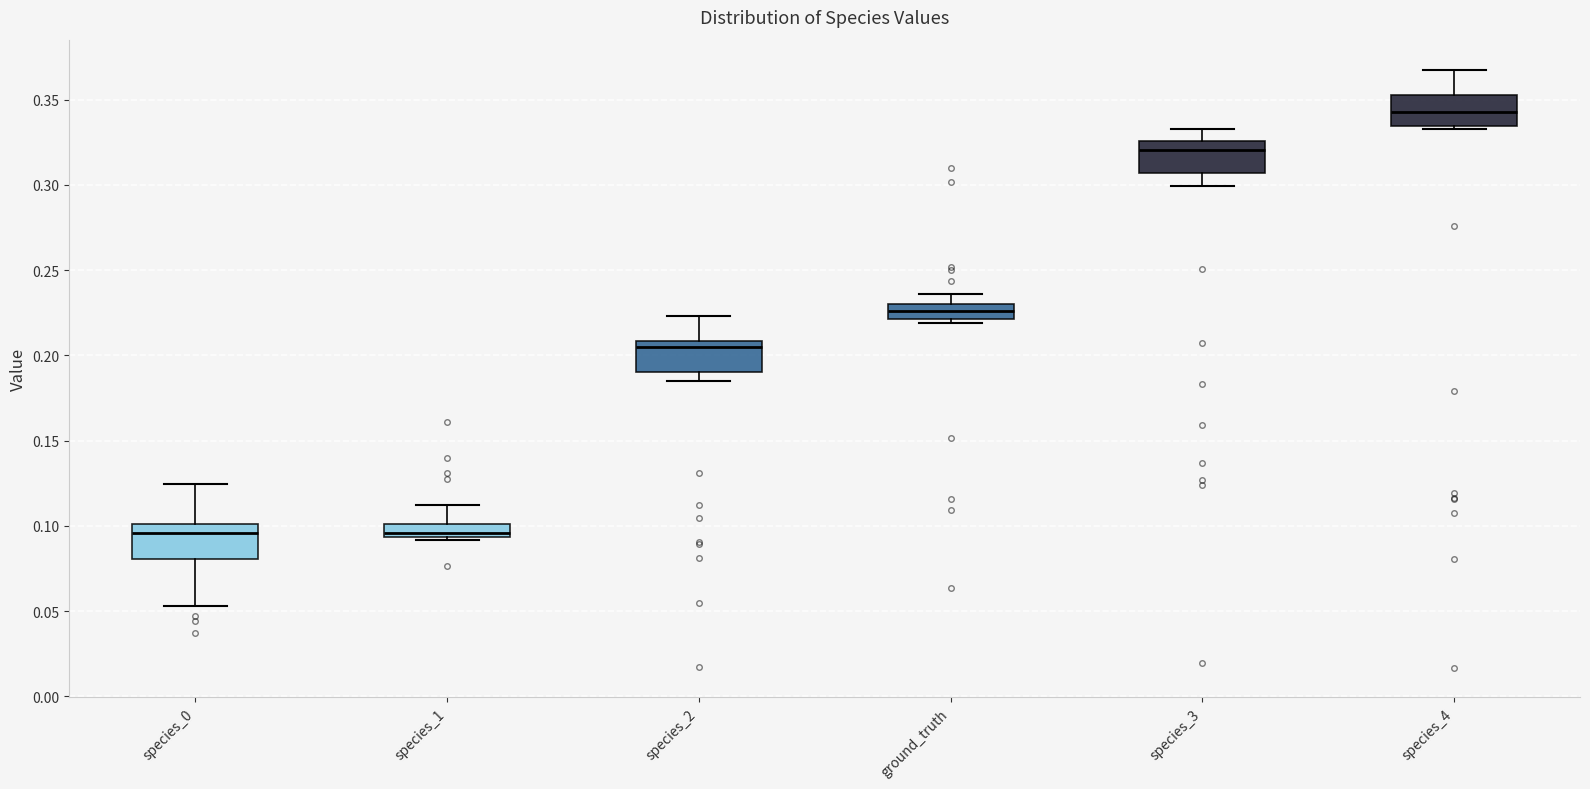

Where is the upper edge of the box for species_4 on the y-axis? The values are not printed on the chart, so give them approximately, as read against the axis.

0.355